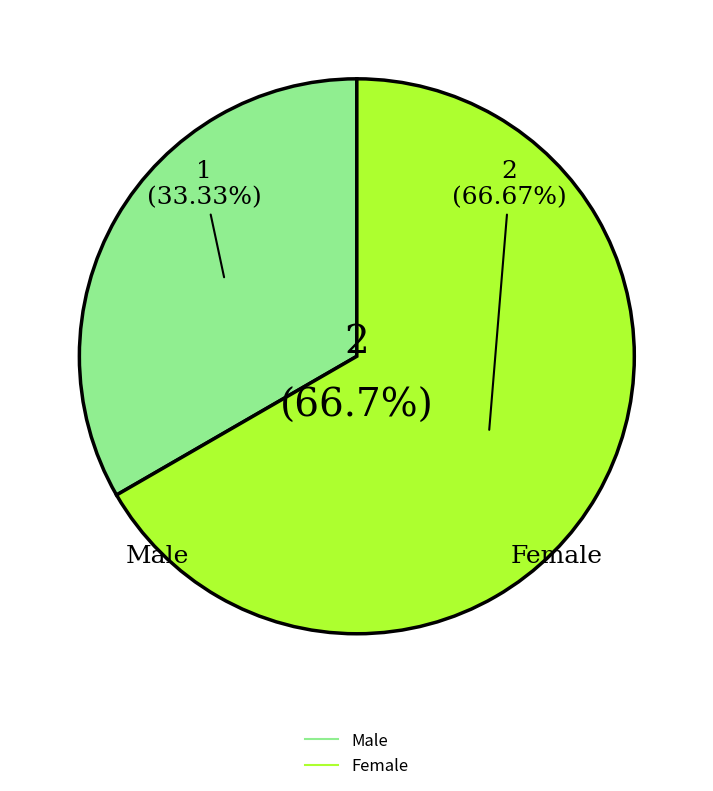

Between Male and Female, which is larger?

Female